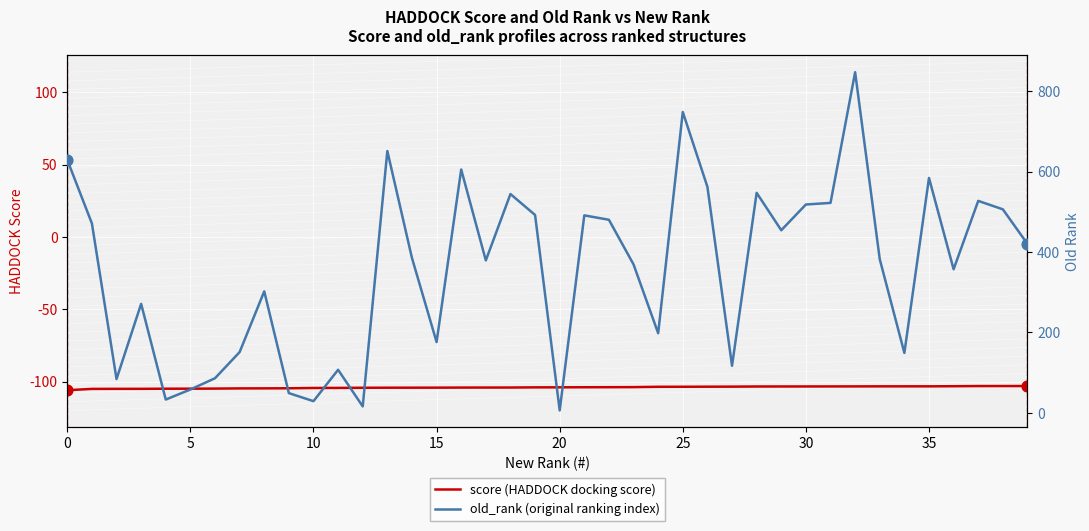

At how many categories does at least one series exceed 134?

30